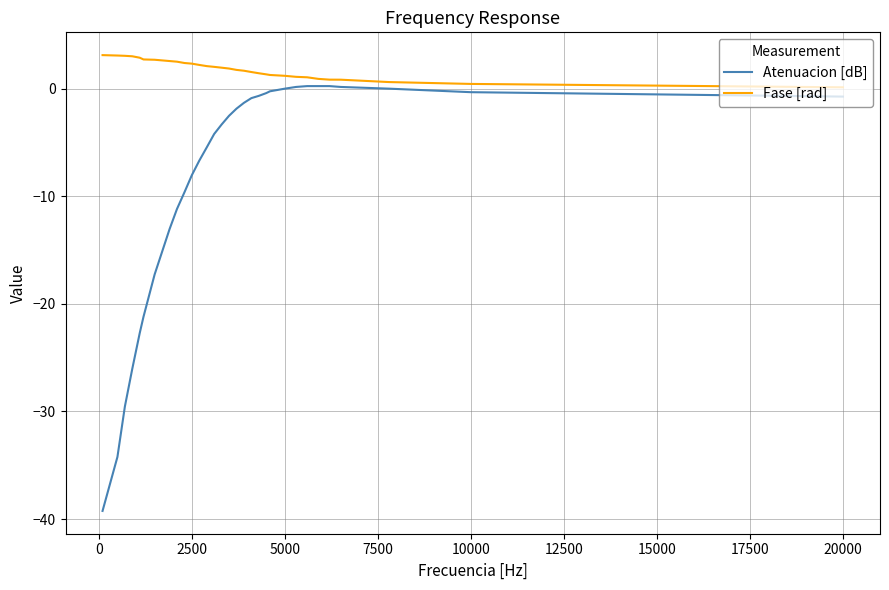

List the series in order of their overall mean, highest first.

Fase [rad], Atenuacion [dB]